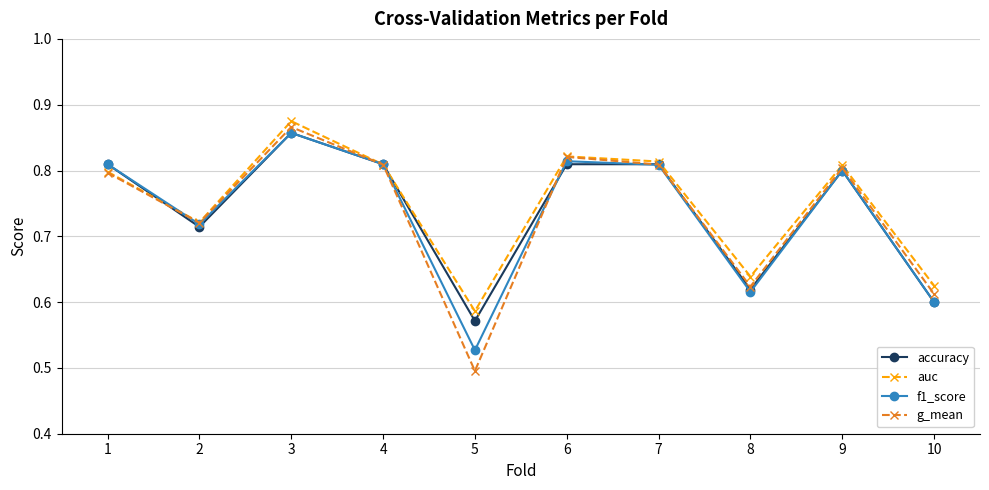

The accuracy series shows 1.3 at 7. True or false?

False